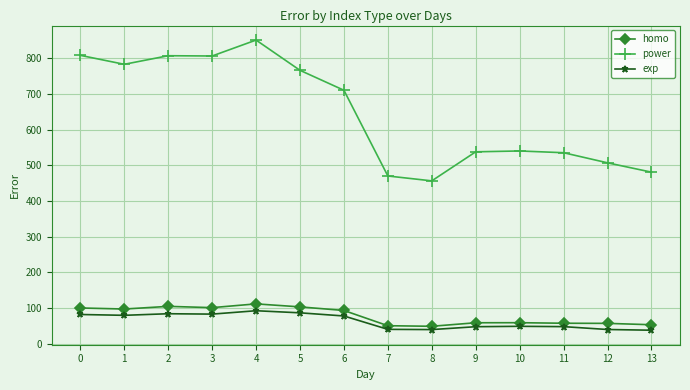

How many categories are shown in the chart?

14